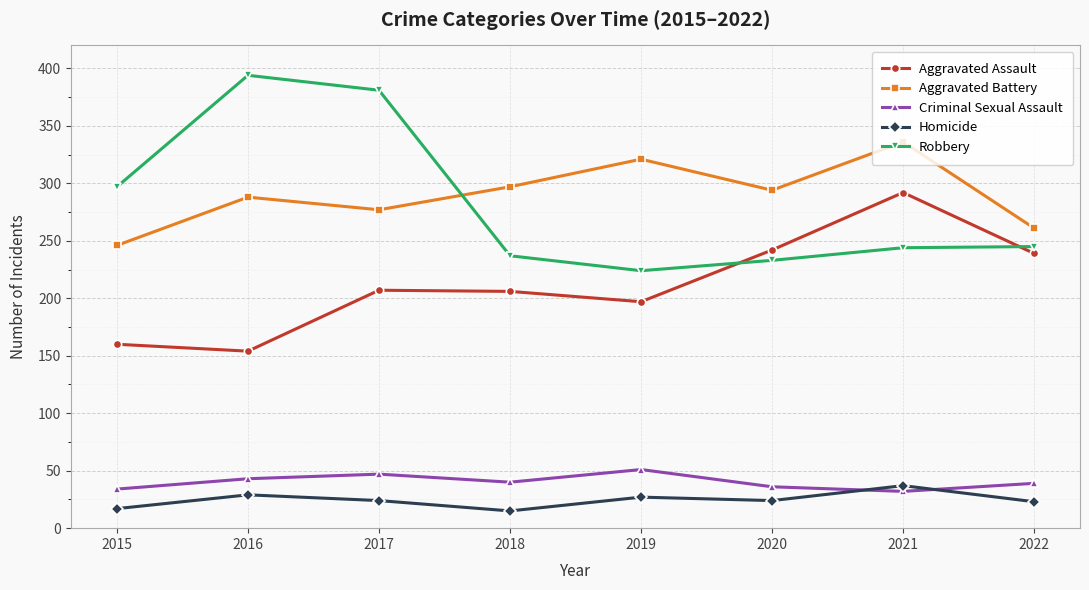

What is the value of the Criminal Sexual Assault point at the 7th from the left?

32